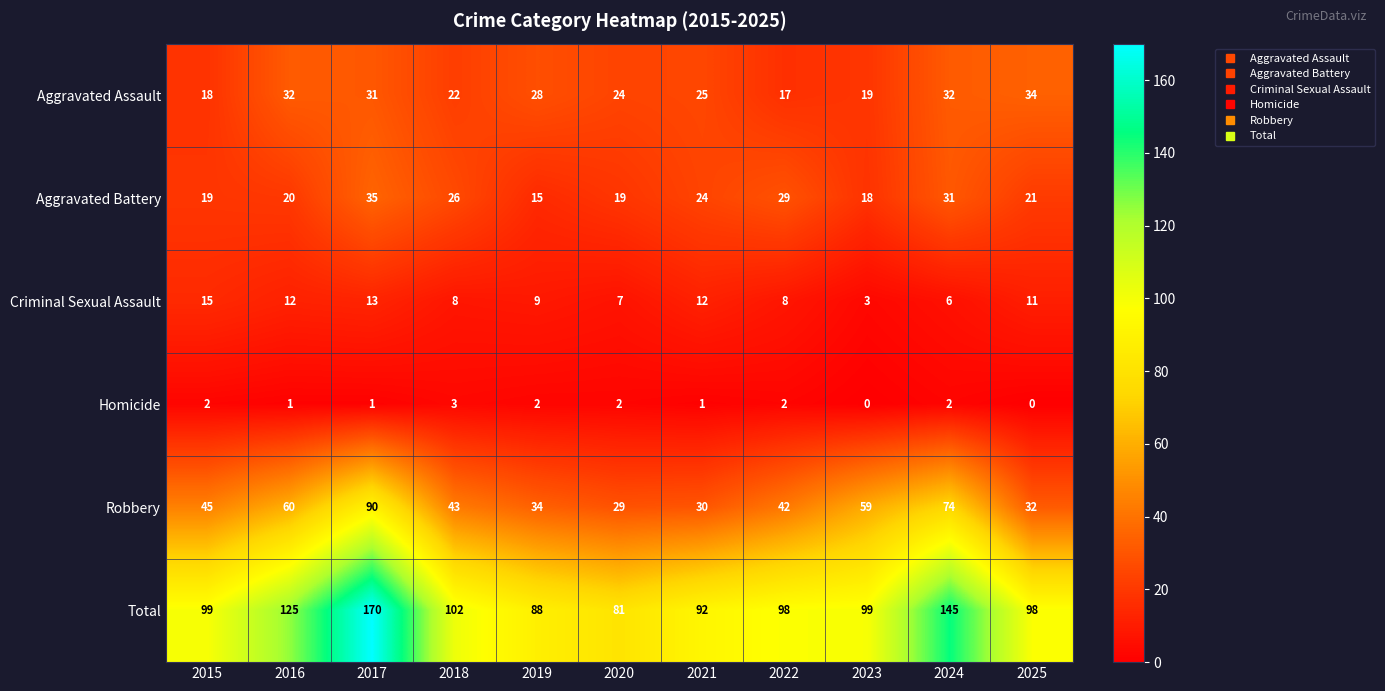

At 2024, list the series in order from largest to smallest.

Total, Robbery, Aggravated Assault, Aggravated Battery, Criminal Sexual Assault, Homicide